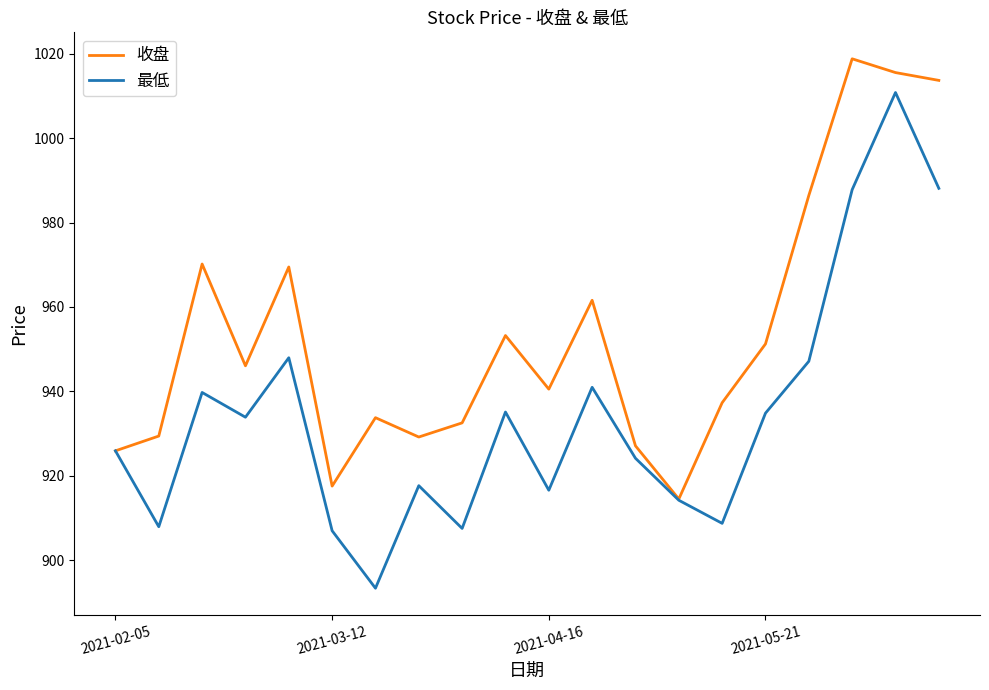

What is the maximum value shown in the chart?

1018.8